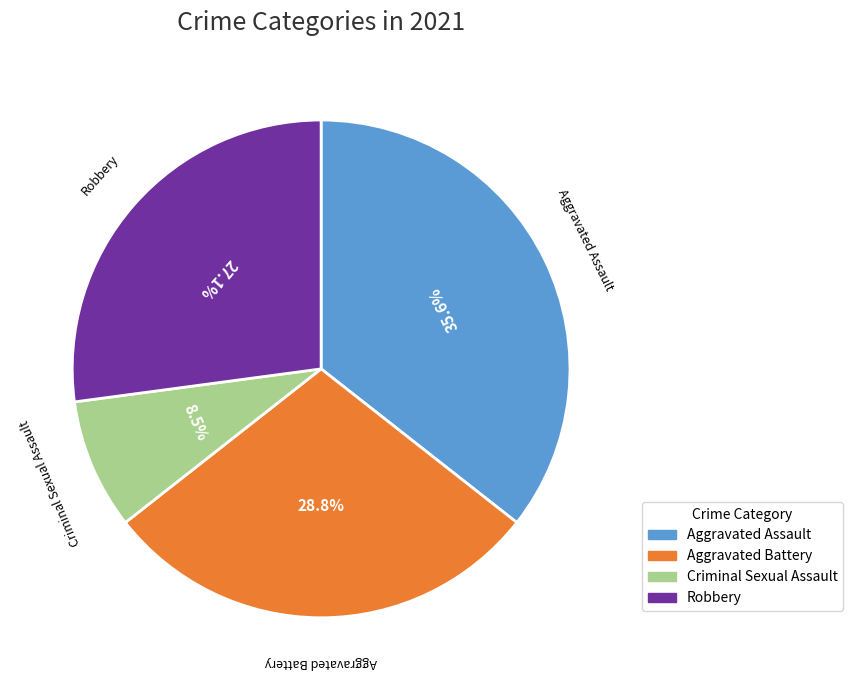

Is there a majority slice in this chart?

No